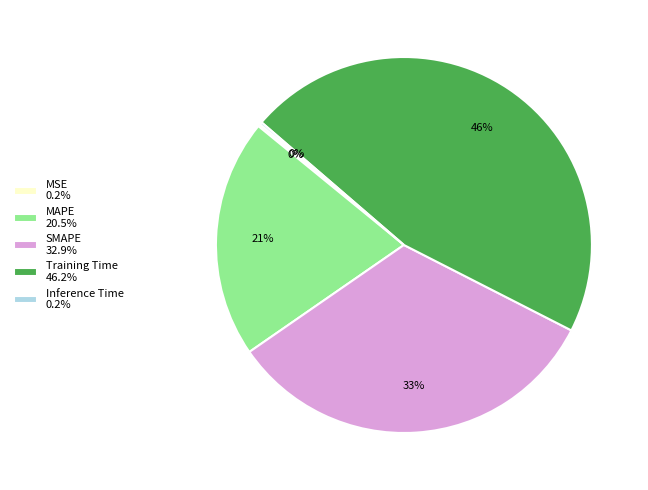

To the nearest percent, what portion does SMAPE 32.9% represent?

33%